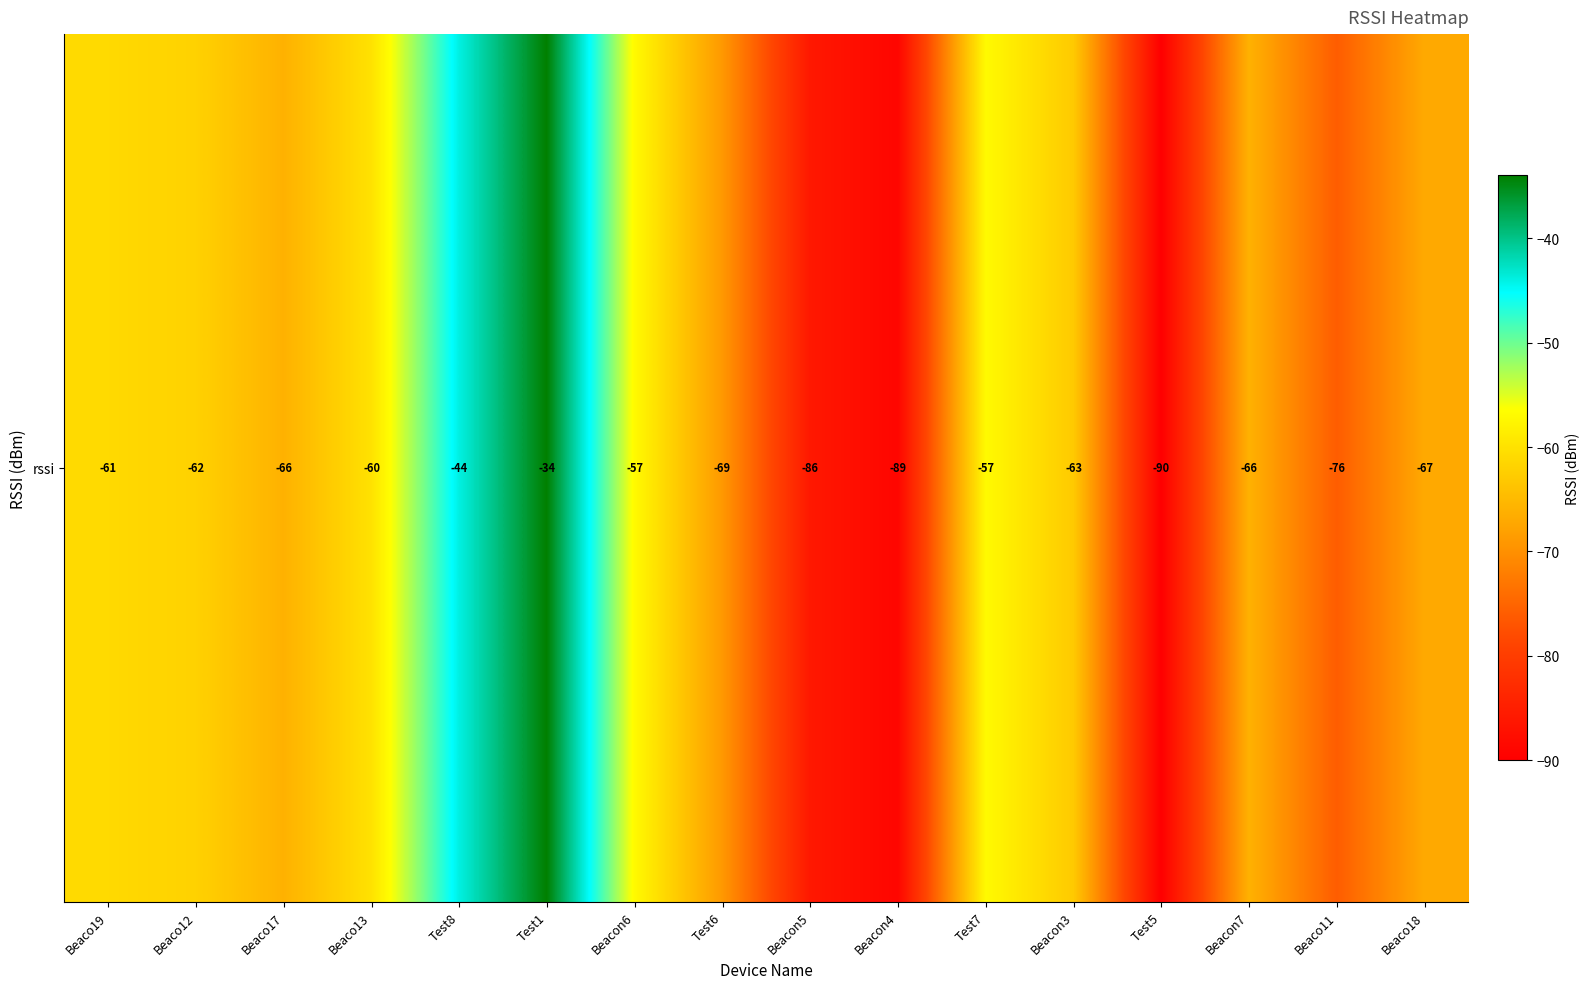

Reading right to left, extract all data points from this chart.

Beaco18=-67	Beaco11=-76	Beacon7=-66	Test5=-90	Beacon3=-63	Test7=-57	Beacon4=-89	Beacon5=-86	Test6=-69	Beacon6=-57	Test1=-34	Test8=-44	Beaco13=-60	Beaco17=-66	Beaco12=-62	Beaco19=-61